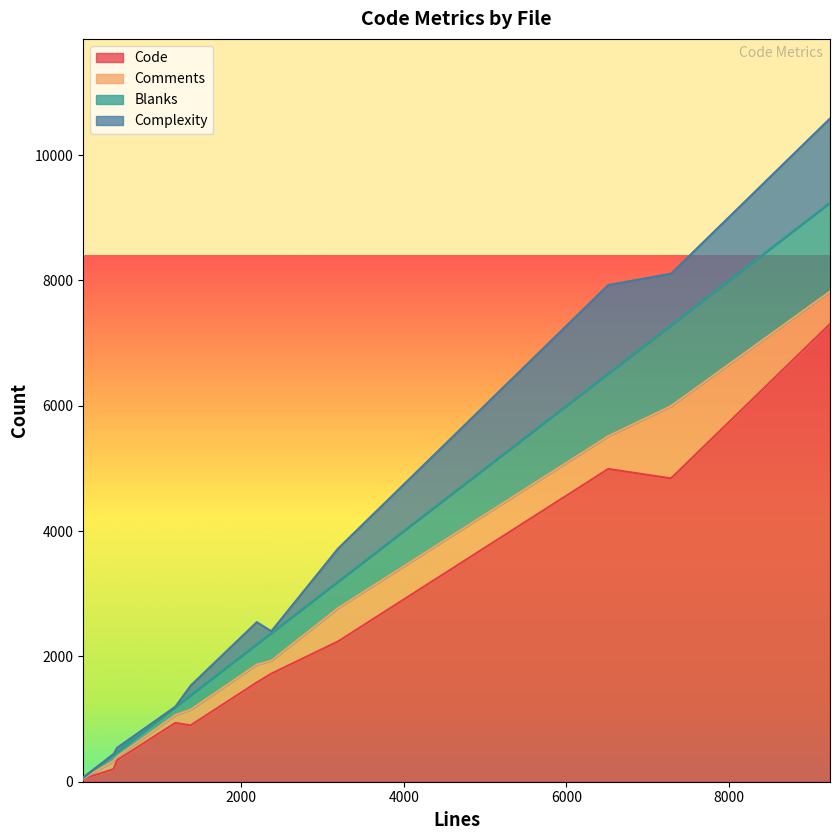

What is the highest value of the Code series?

7306